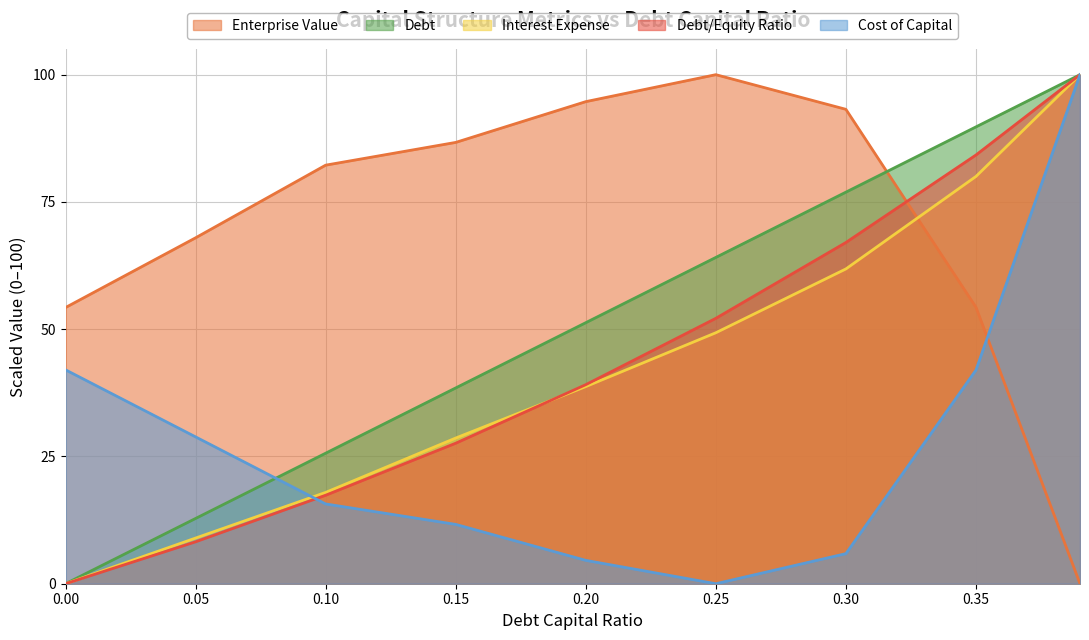

How many times do debt_capital and cost_capital cross each other?

1